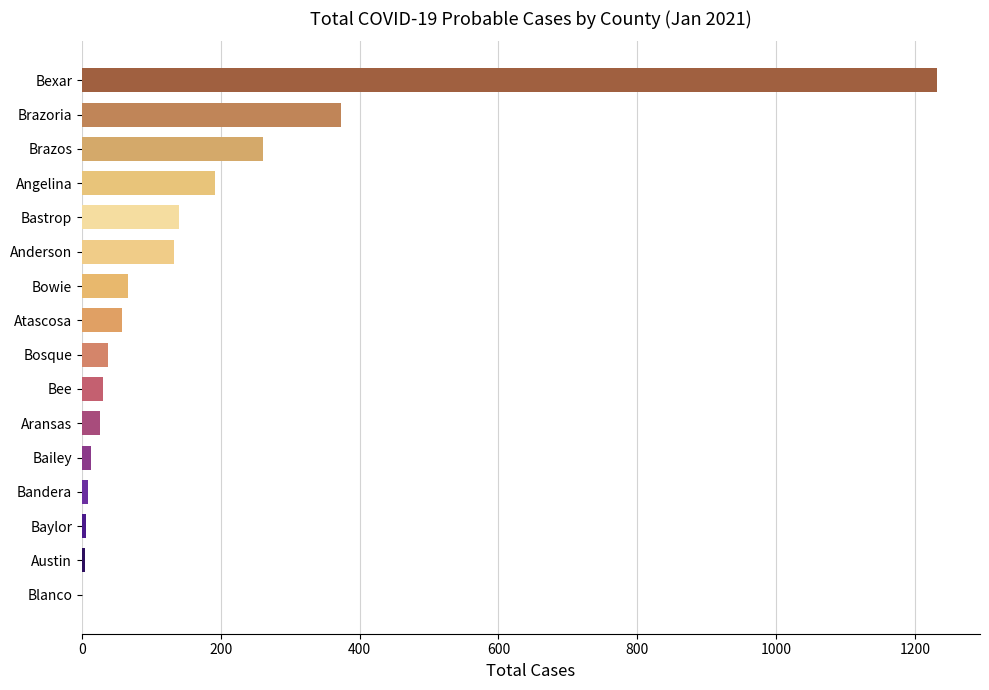

What is the maximum value shown in the chart?

1232